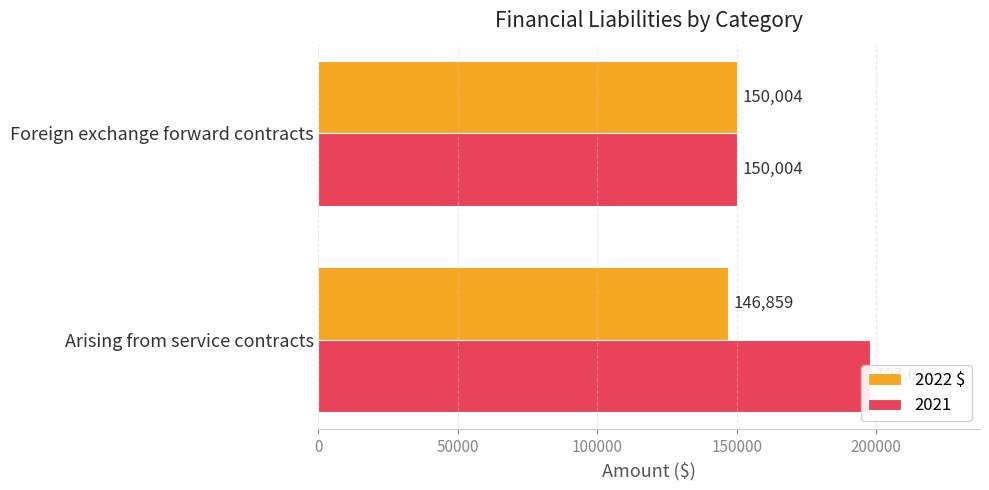

How many values are between 146859 and 150004?

2